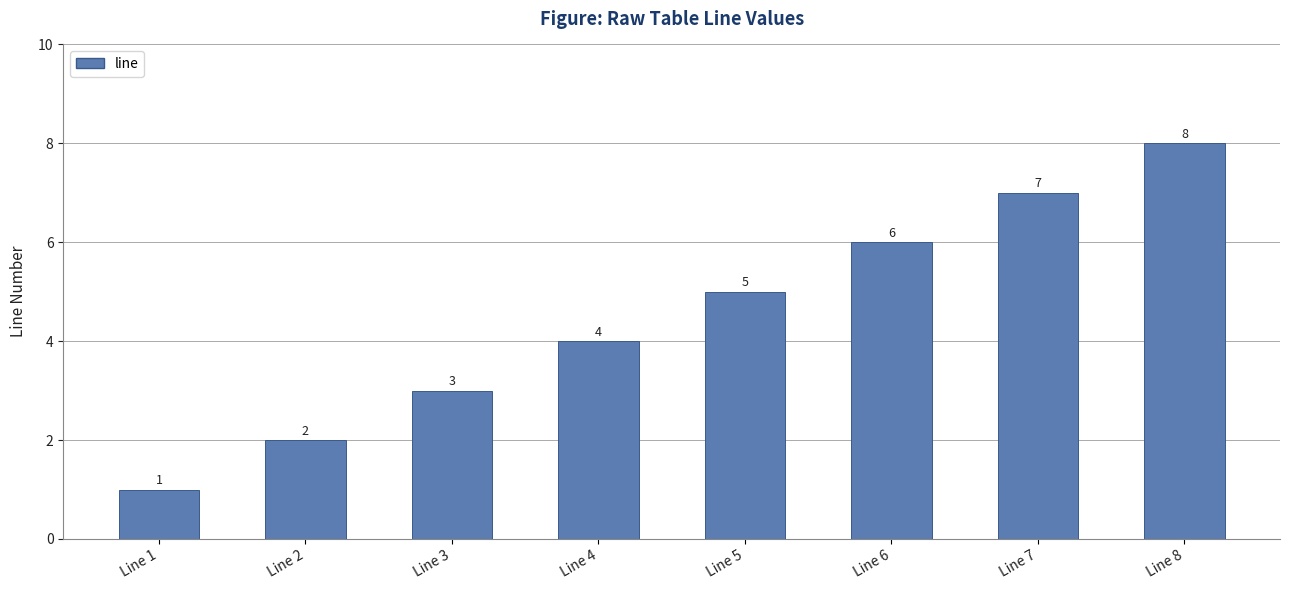

Reading left to right, list all the values displayed in this chart.

1	2	3	4	5	6	7	8